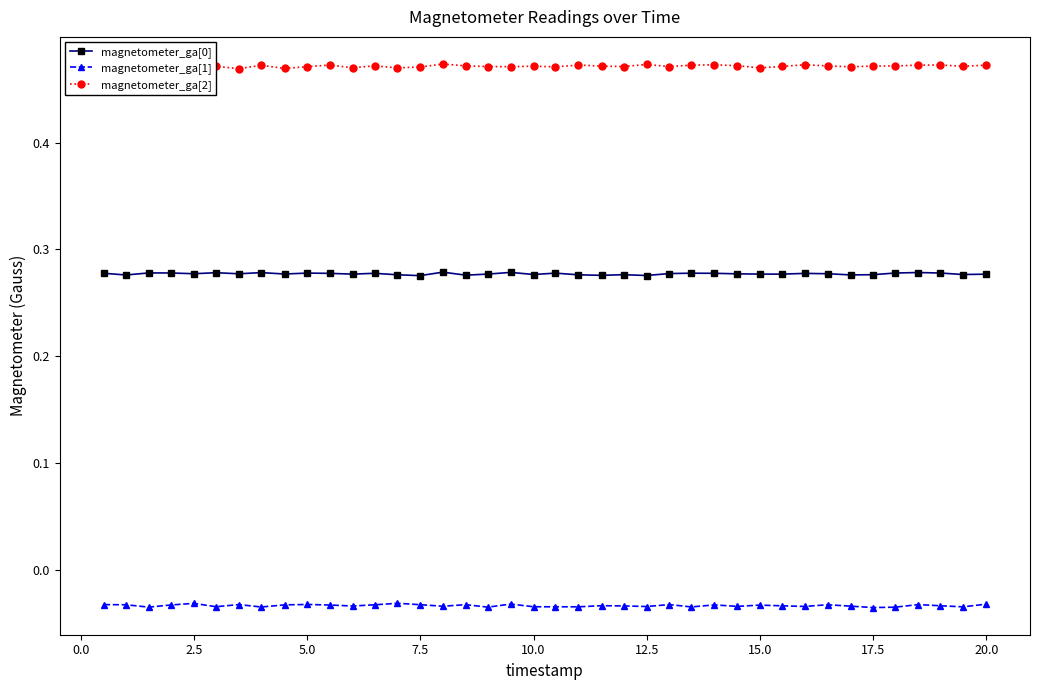

True or false: magnetometer_ga[0] and magnetometer_ga[2] cross at least once.

False